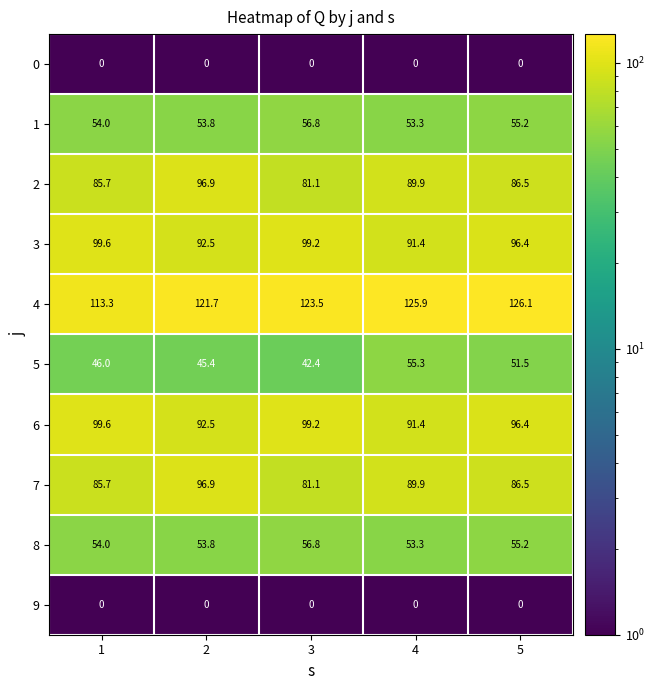

Which series has the largest total across all categories?

4